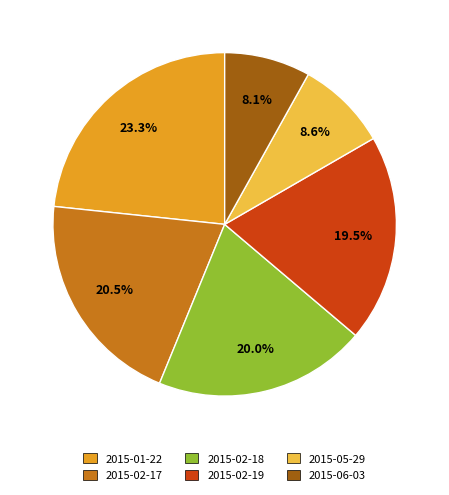

True or false: 2015-02-18 accounts for 26% of the total.

False